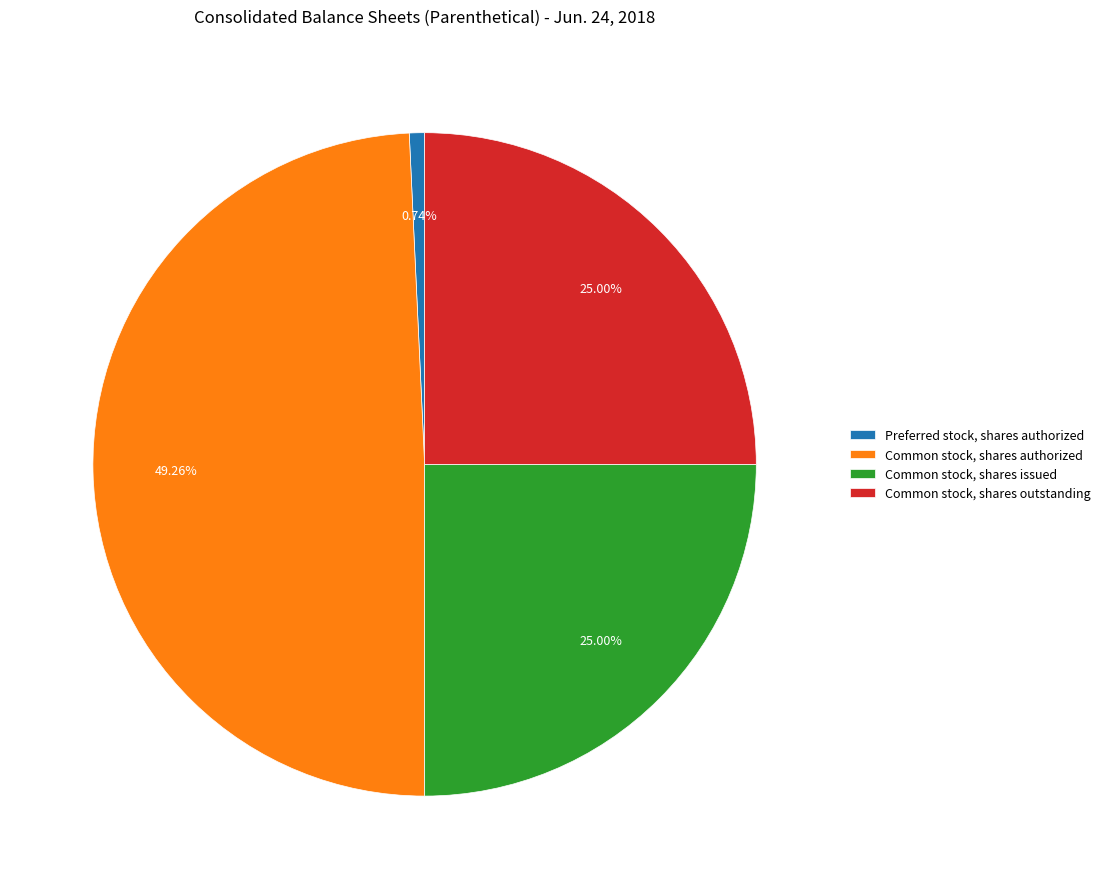

Which has a higher value, Preferred stock, shares authorized or Common stock, shares issued?

Common stock, shares issued